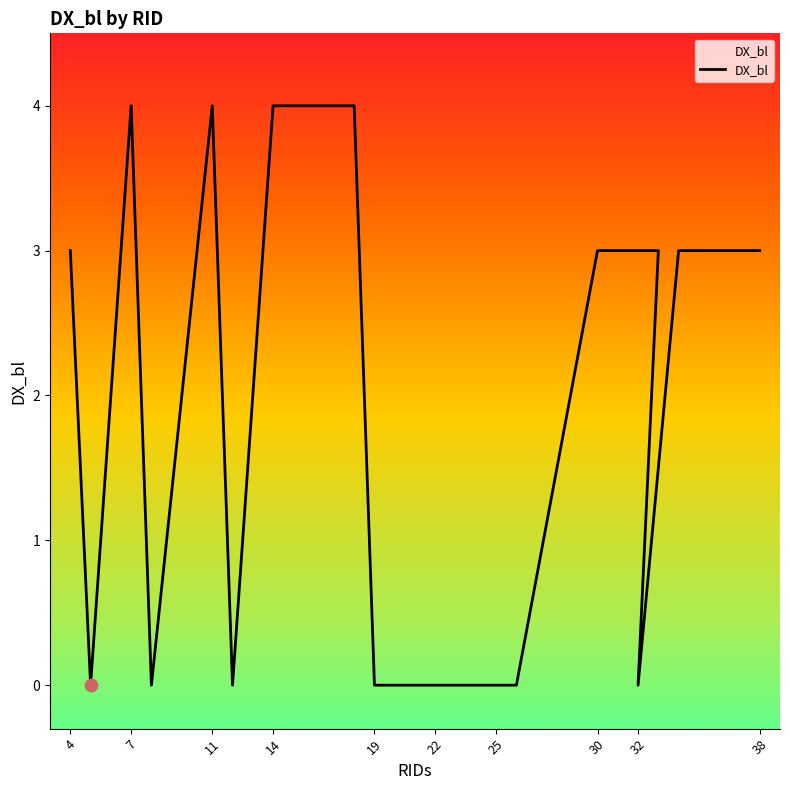

Which has a higher value, 30 or 19?

30